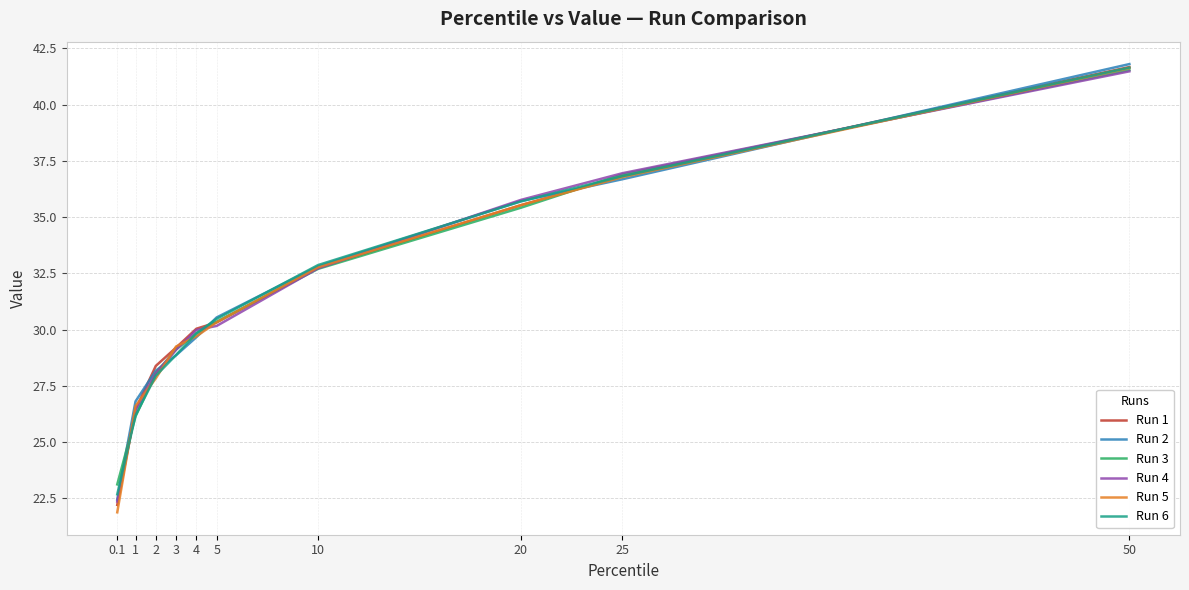

Reading left to right, what are all the values shown in this chart?

Run 1: 22.2	26.4	28.4	29.2	30.0	30.3	32.7	35.5	36.8	41.7
Run 2: 22.4	26.8	28.2	28.9	29.7	30.5	32.8	35.7	36.7	41.8
Run 3: 23.1	26.1	28.1	29.1	29.8	30.3	32.7	35.4	36.9	41.5
Run 4: 22.4	26.4	28.1	29.1	30.0	30.2	32.7	35.8	37.0	41.5
Run 5: 21.9	26.6	27.8	29.3	29.7	30.3	32.8	35.5	36.8	41.6
Run 6: 22.7	26.2	28.0	28.9	29.8	30.5	32.9	35.7	36.8	41.6